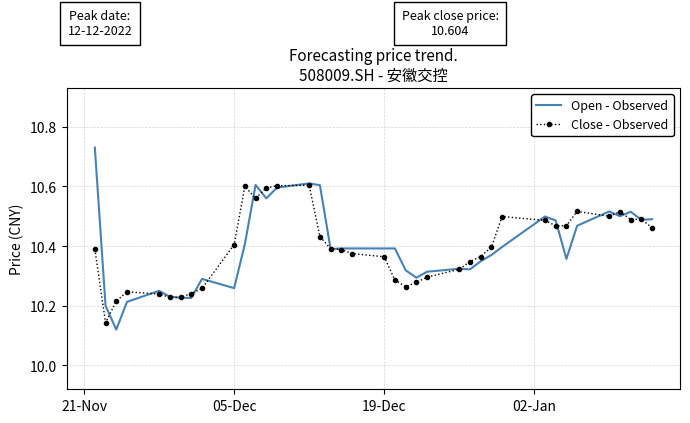

Which series has the largest range (max minus min)?

Open - Observed